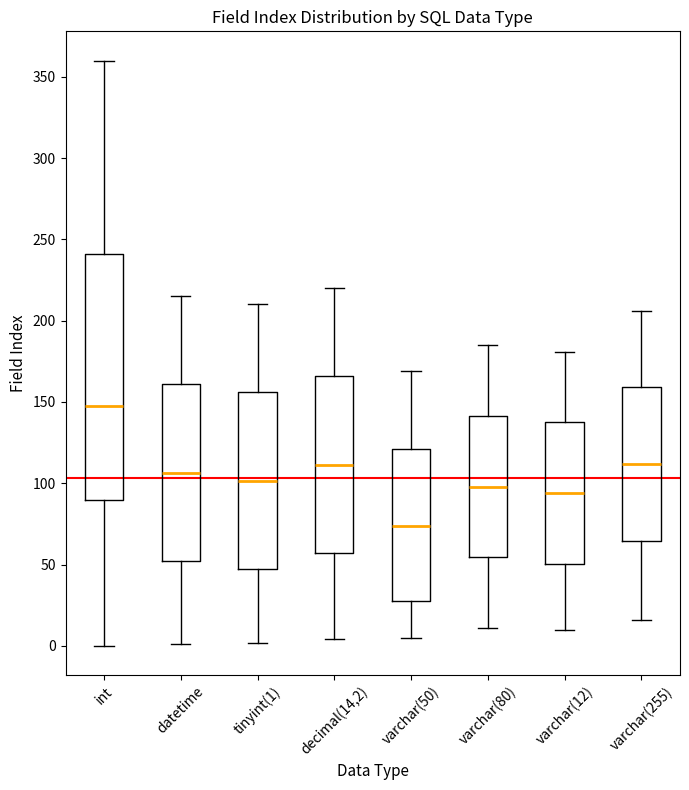

Which box has the highest median line?

int